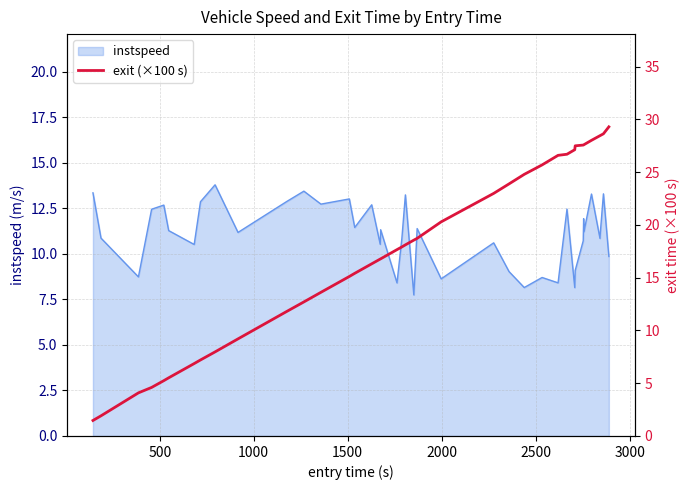

What is the lowest value of the instspeed series?

7.7